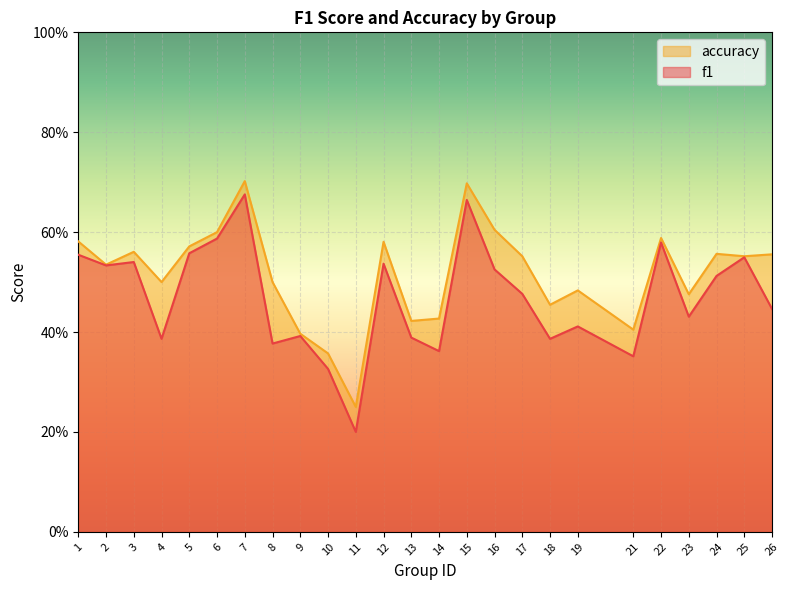

Rank the categories by f1 value from highest to lowest.

7, 15, 6, 22, 5, 1, 25, 3, 12, 2, 16, 24, 17, 26, 23, 19, 9, 13, 4, 18, 8, 14, 21, 10, 11